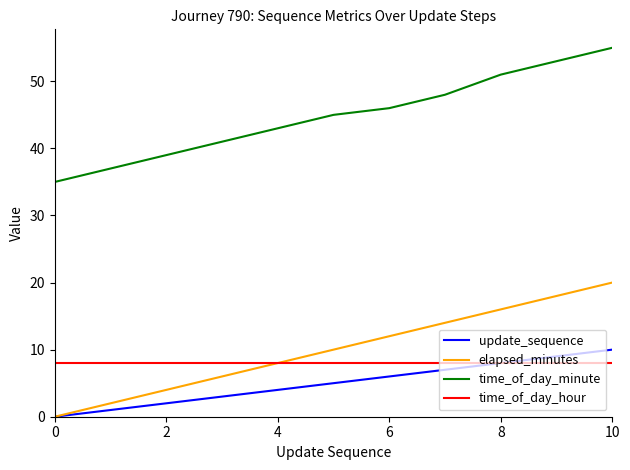

Which series has the largest total across all categories?

time_of_day_minute